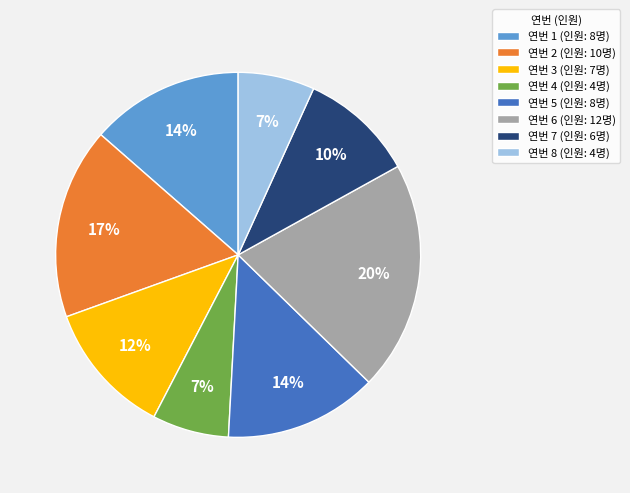

To the nearest percent, what is the average slice percentage?

12%